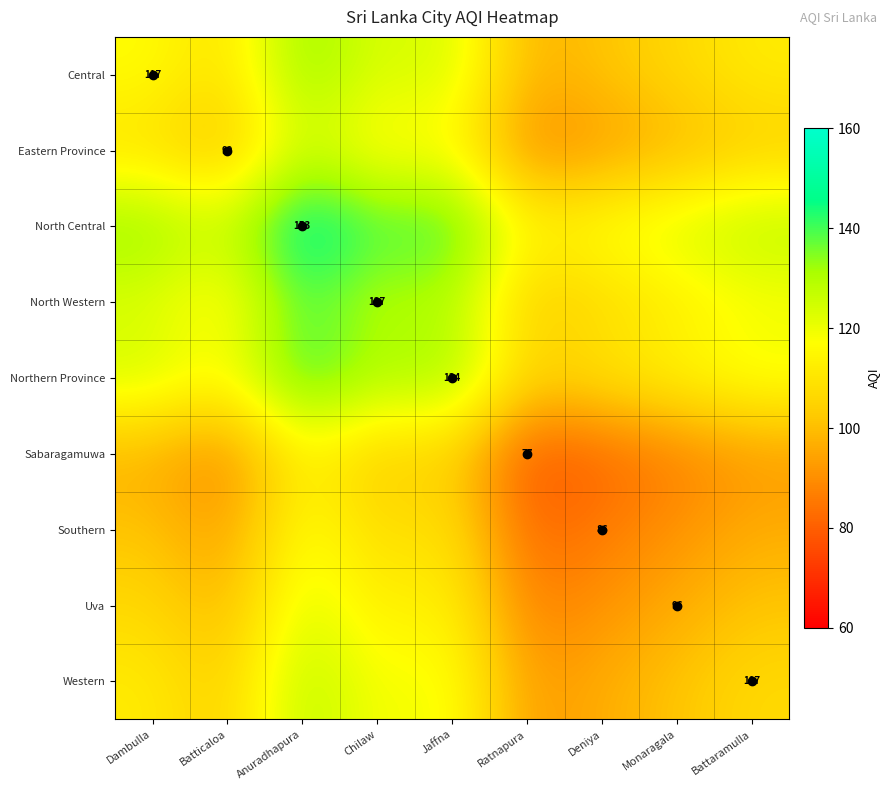

What is the difference between the maximum and minimum values in the Northern Province series?

38.0